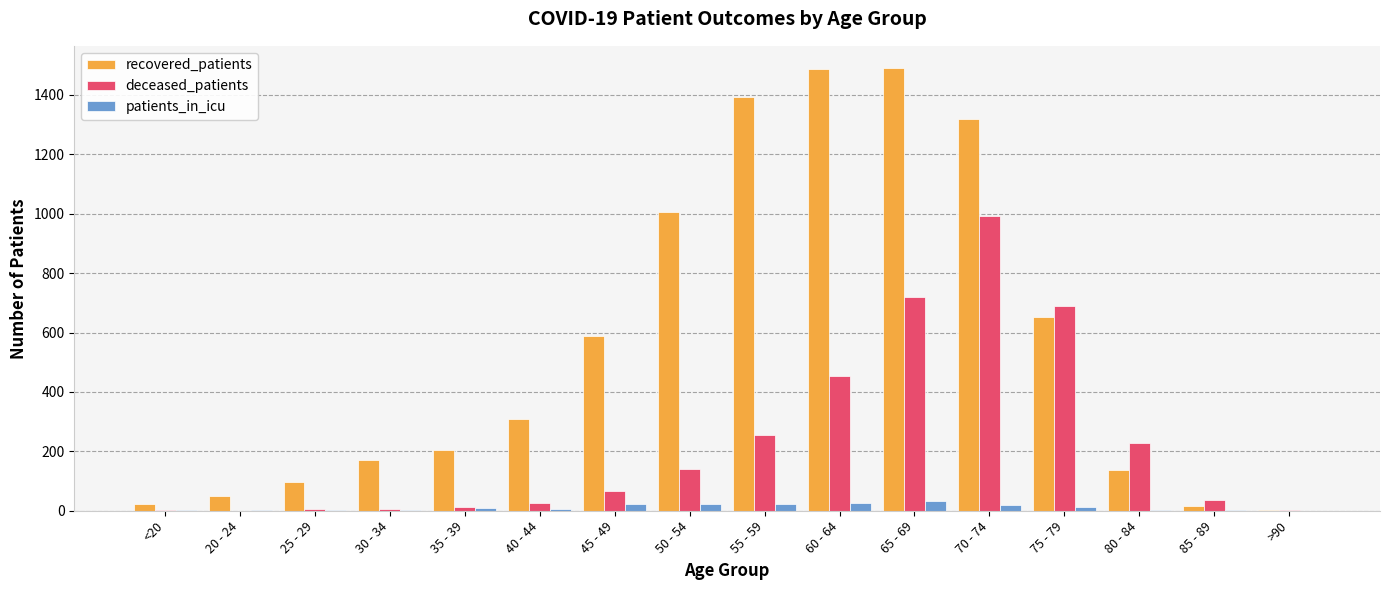

True or false: recovered_patients has a value of 3 at >90.

True